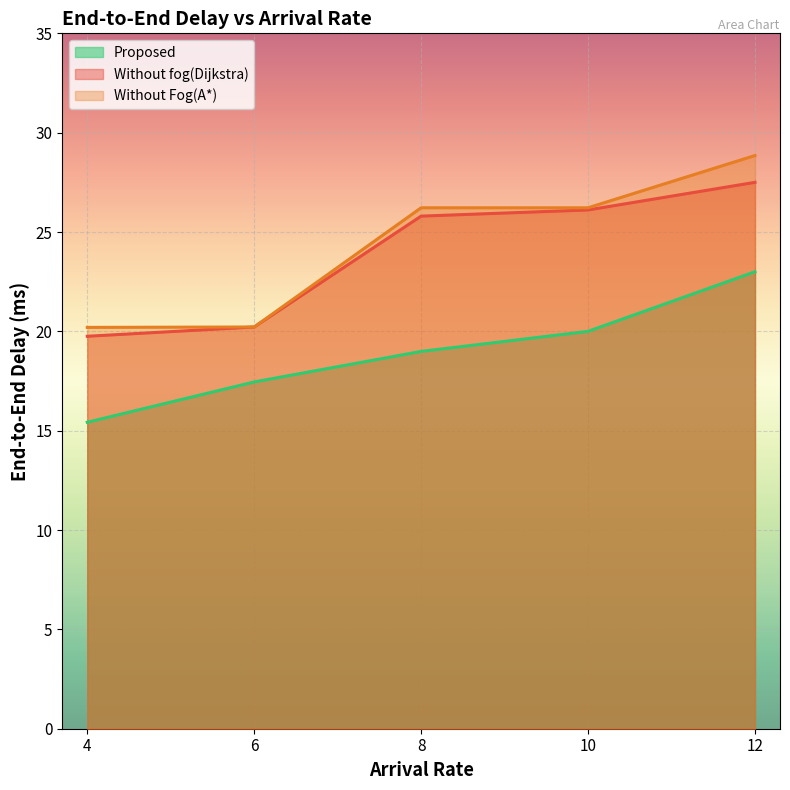

Does the chart display data point markers on the line(s)?

No